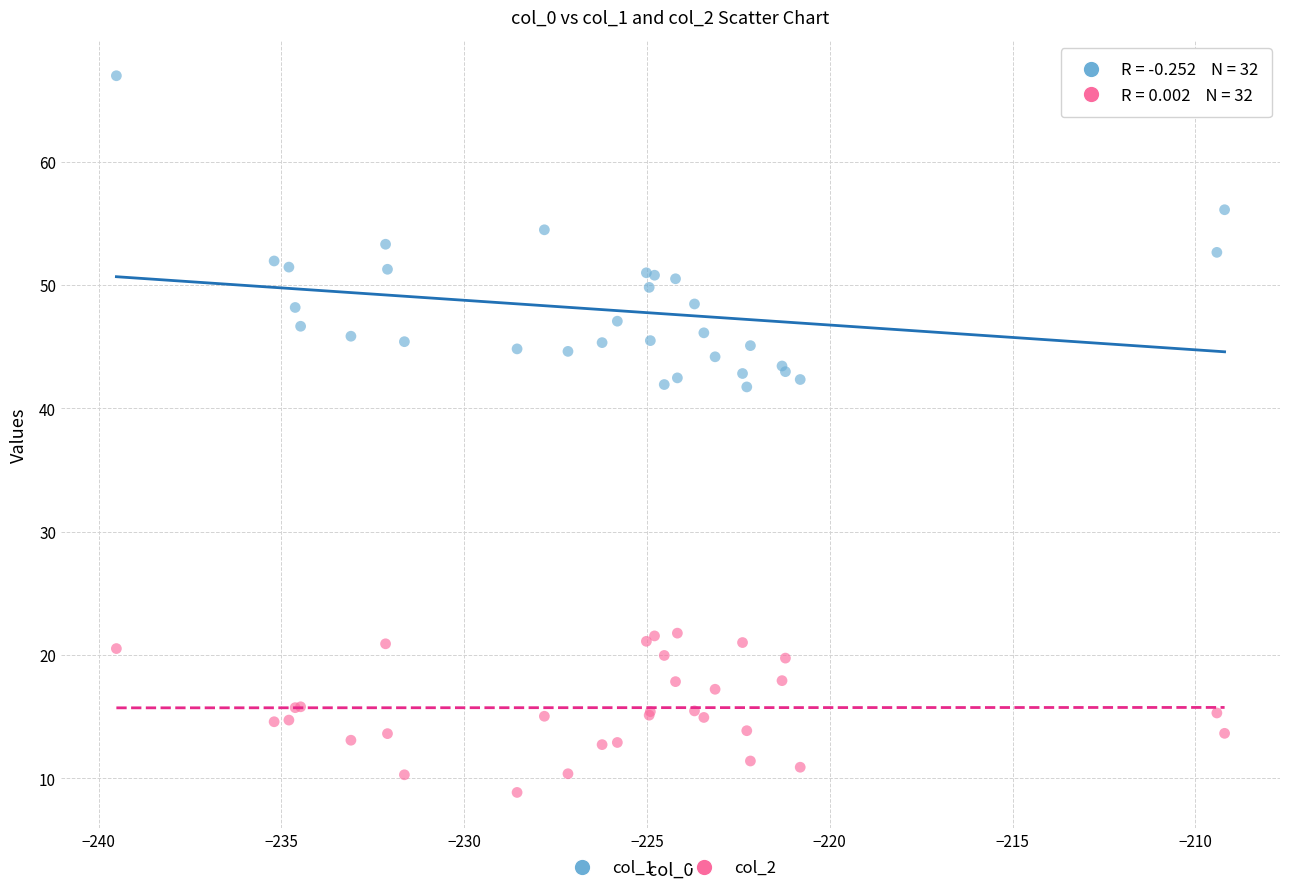

Which series has the widest spread of Y values?

col_1